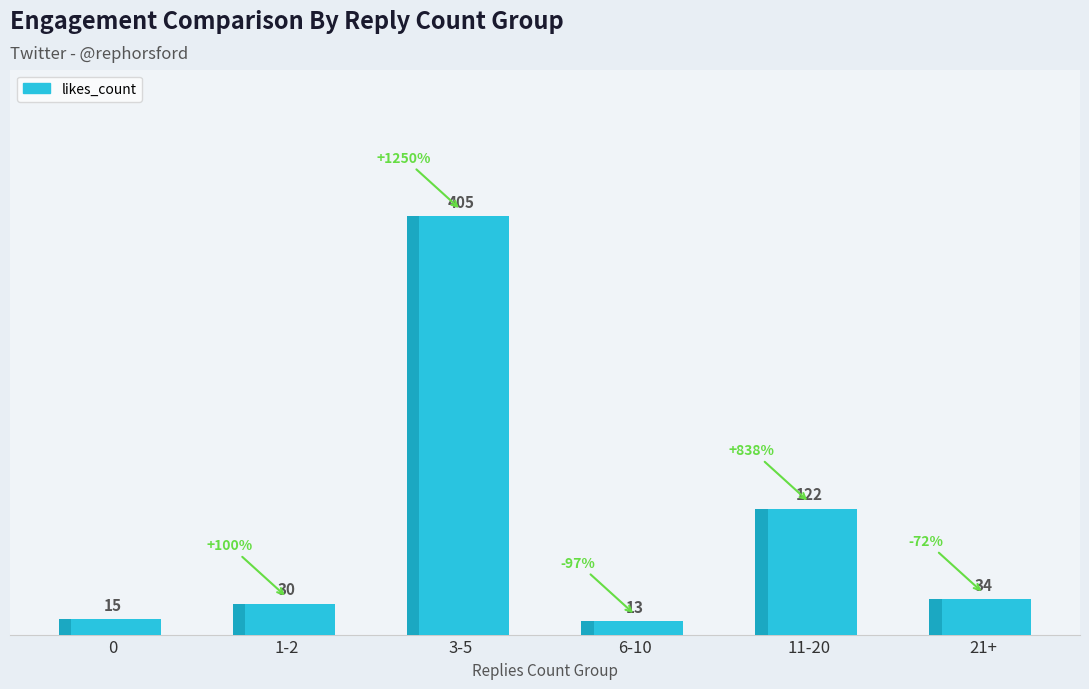

What is the value of the 3rd bar from the left?

405